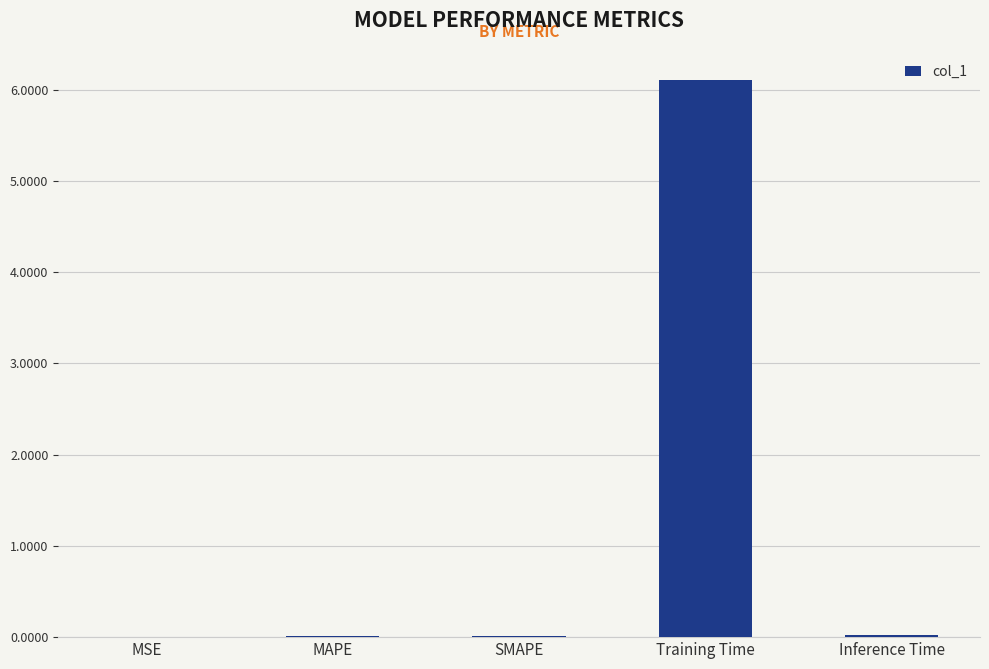

Which has a higher value, Training Time or MAPE?

Training Time